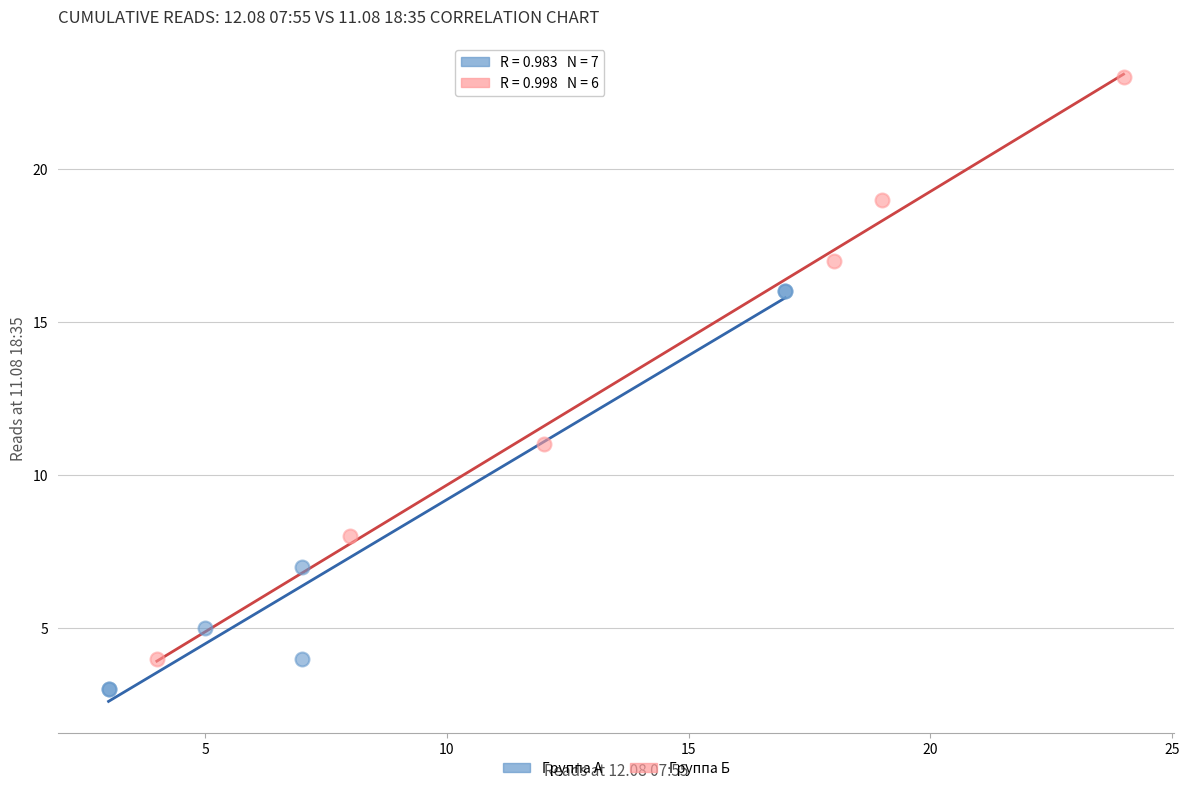

Which series reaches the minimum Y coordinate?

Группа А